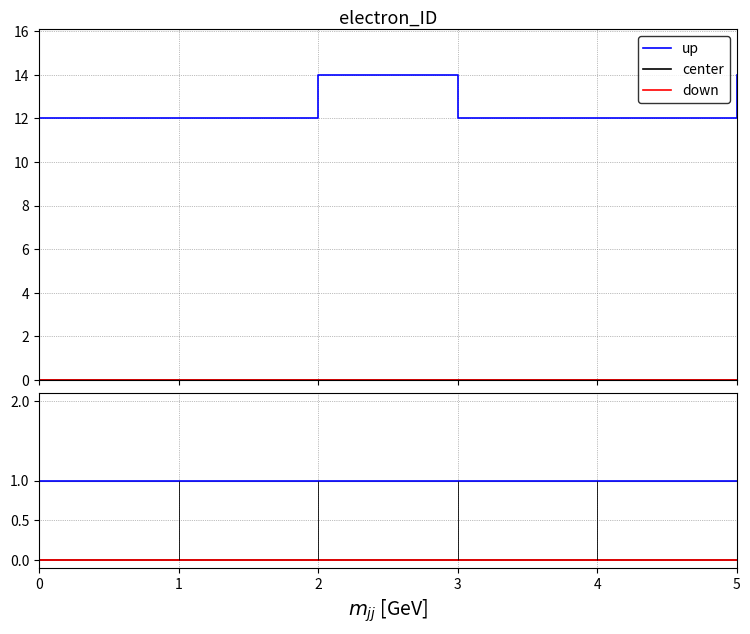

The value of down at 4 is 0.0. True or false?

True